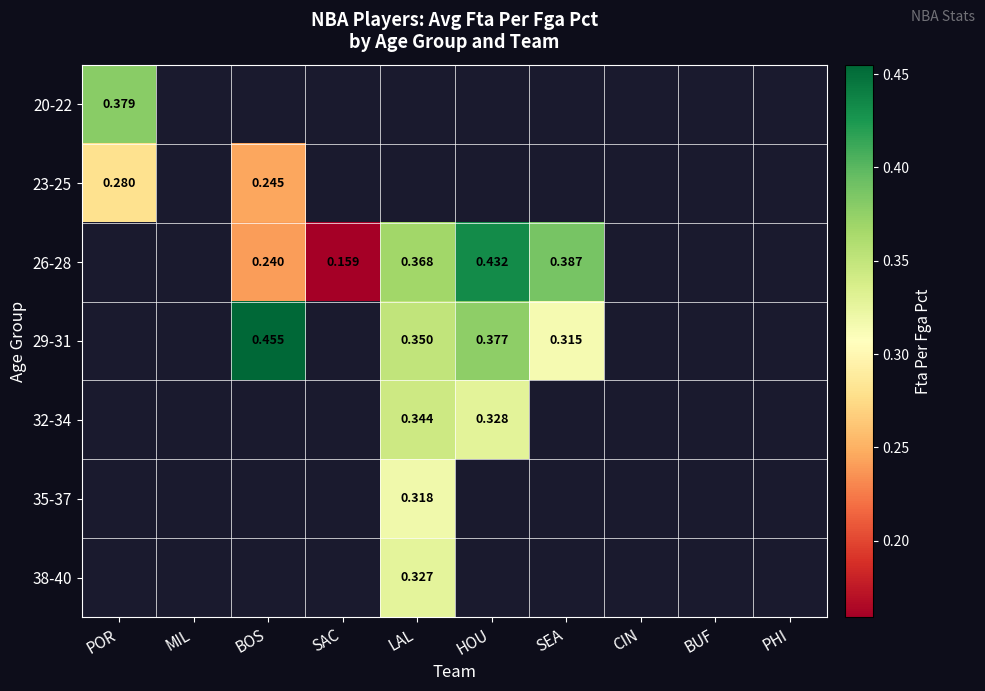

Between HOU and CIN, which is larger?

CIN